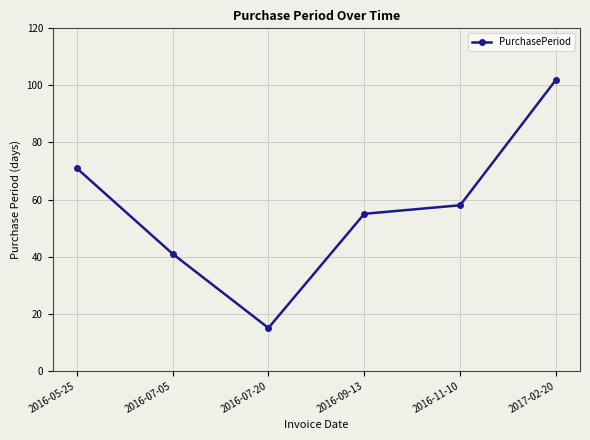

At which category does the chart reach its minimum across all series?

2016-07-20